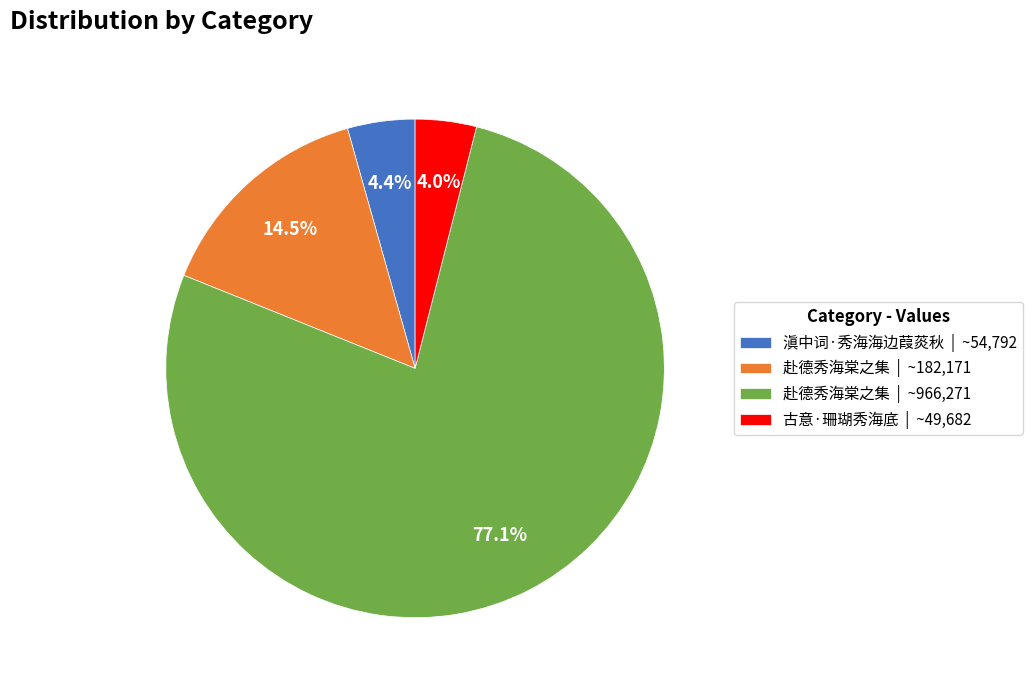

How much of the chart is everything except 赴德秀海棠之集 | ~966,271?

22.9%